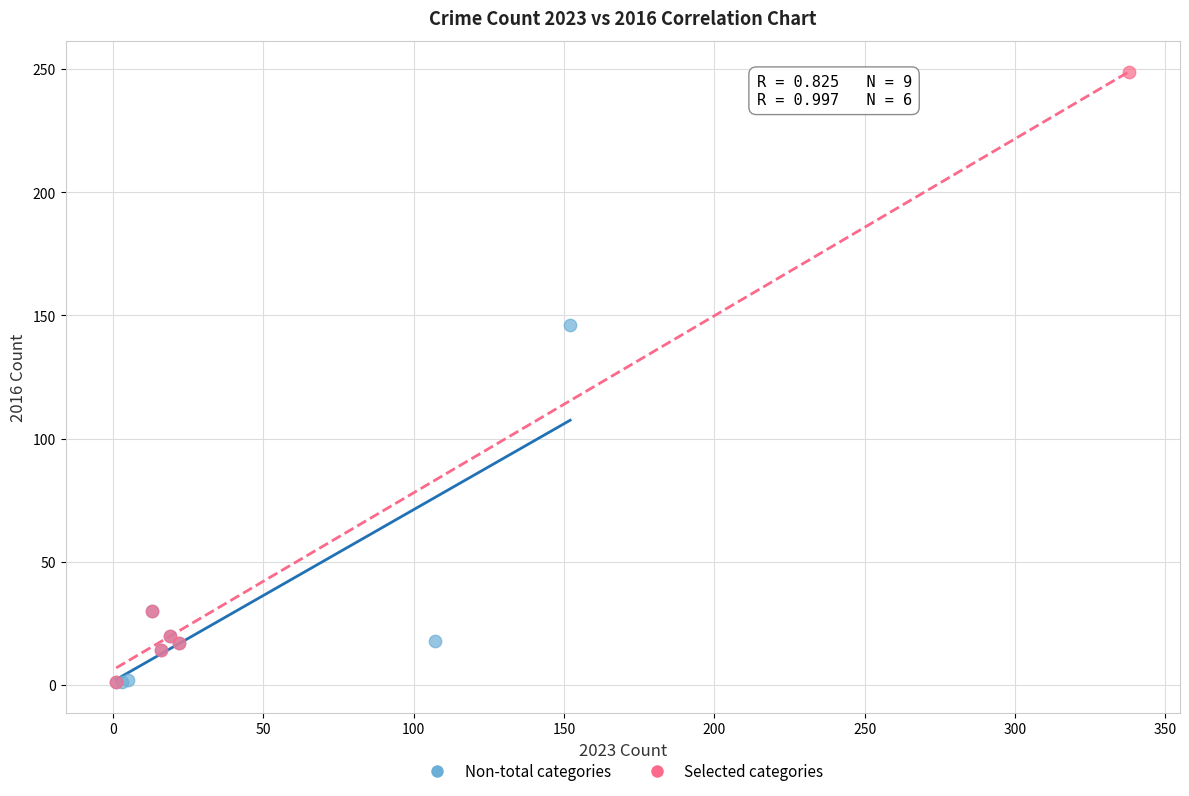

What are all the series names shown in the legend?

Non-total categories, Selected categories